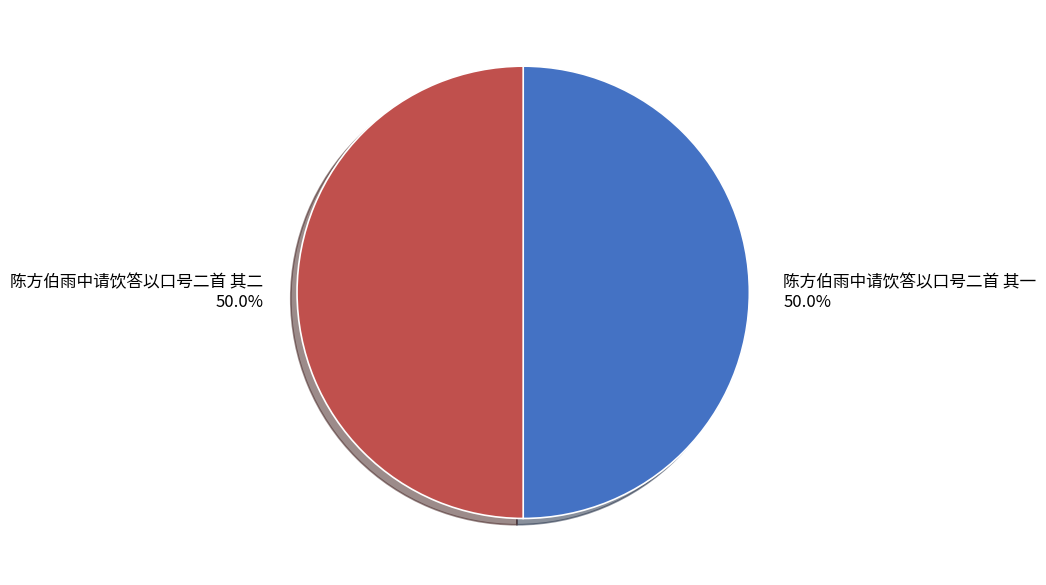

To the nearest percent, what portion does 陈方伯雨中请饮答以口号二首 其一 represent?

50%